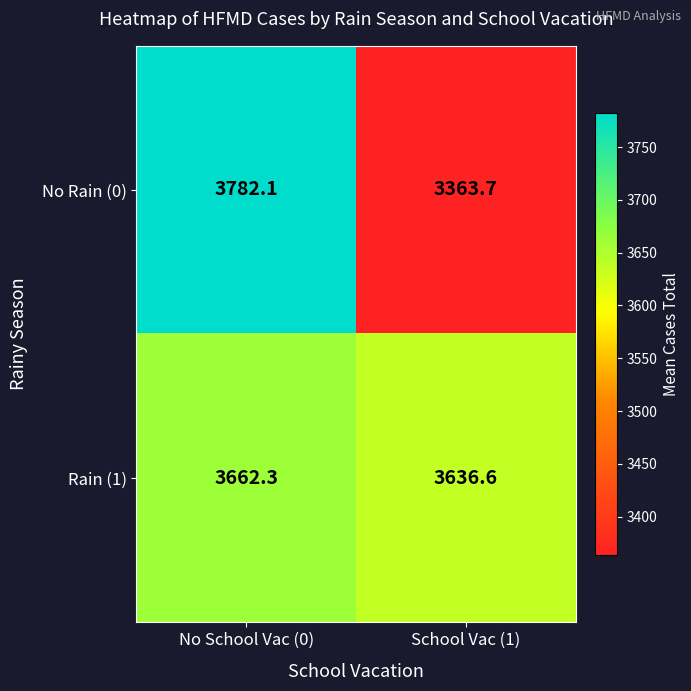

How many data points in Rain (1) are less than 3662?

1